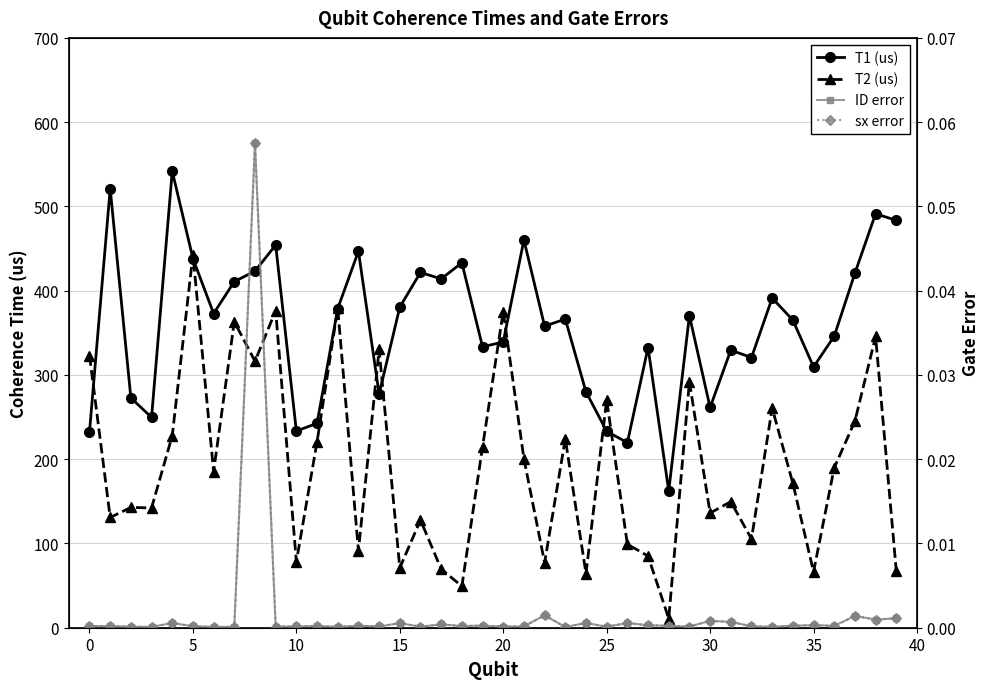

After their last crossing, which series has the higher values: T2 (us) or T1 (us)?

T1 (us)